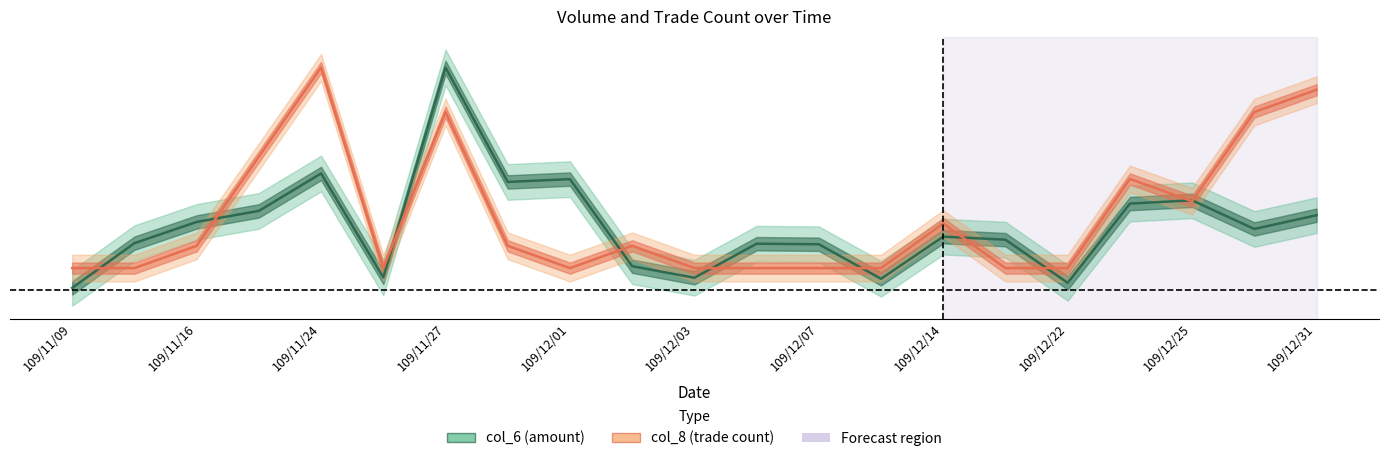

Between which two adjacent categories do col_6 and col_8 first intersect?

109/11/09 and 109/11/13